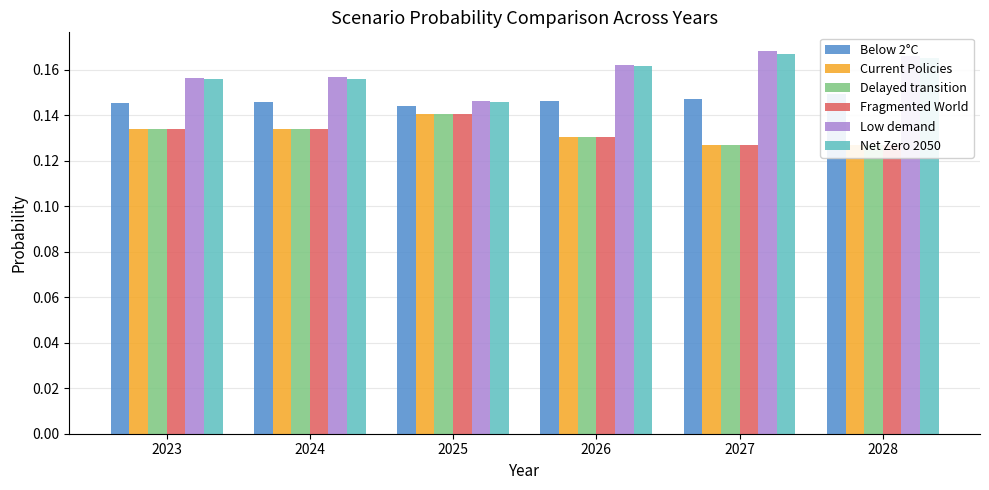

What is the value of the Below 2°C bar at the 3rd from the left?

0.1